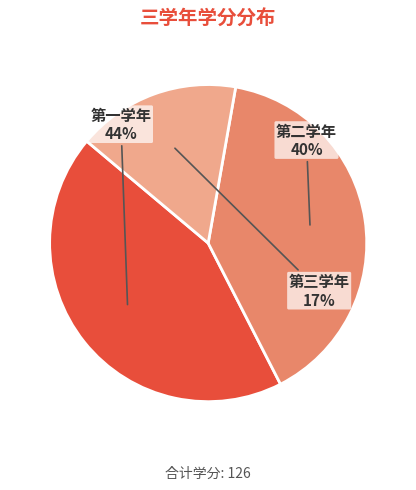

True or false: 第一学年 accounts for 54% of the total.

False